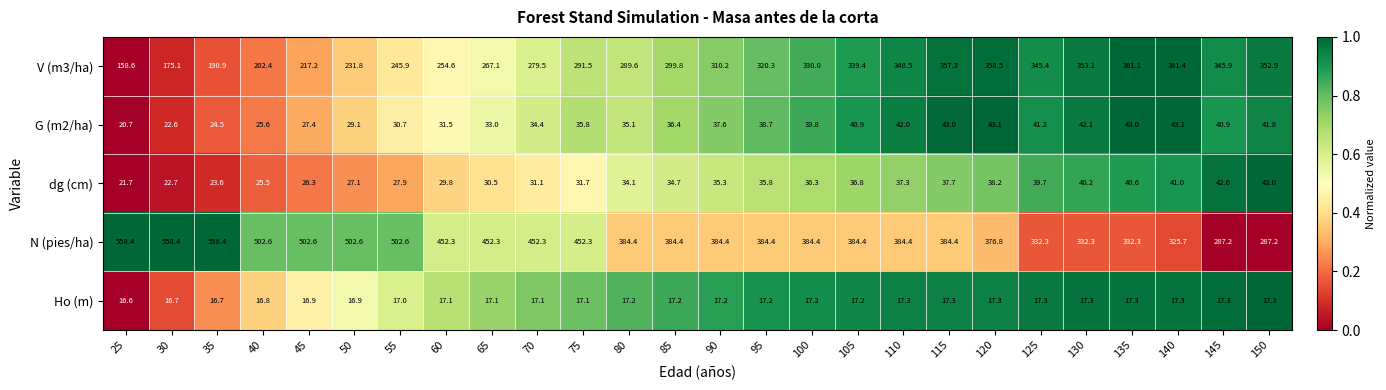

List the labels in order of V (m3/ha) value, smallest first.

25, 30, 35, 40, 45, 50, 55, 60, 65, 70, 80, 75, 85, 90, 95, 100, 105, 125, 145, 110, 150, 130, 115, 120, 135, 140